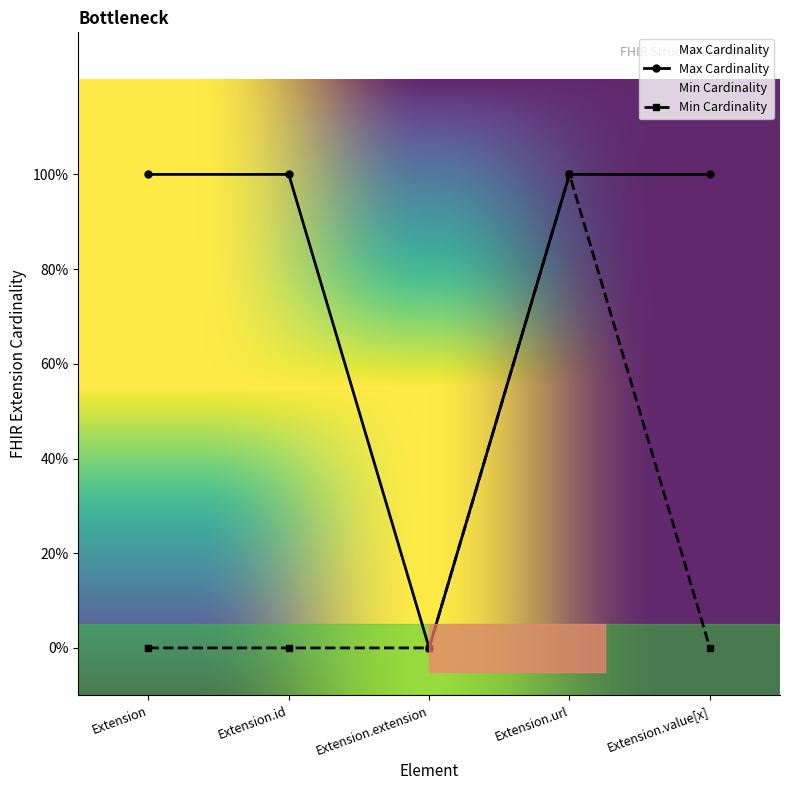

What are all the series names shown in the legend?

Min Cardinality, Max Cardinality